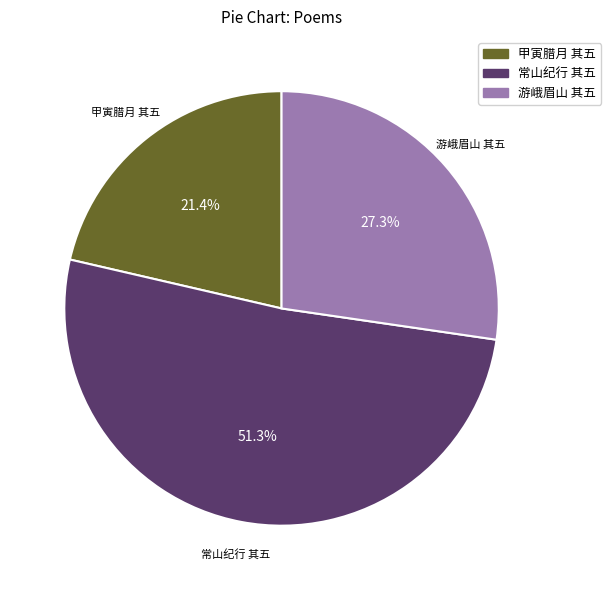

How many segments does this pie chart have?

3